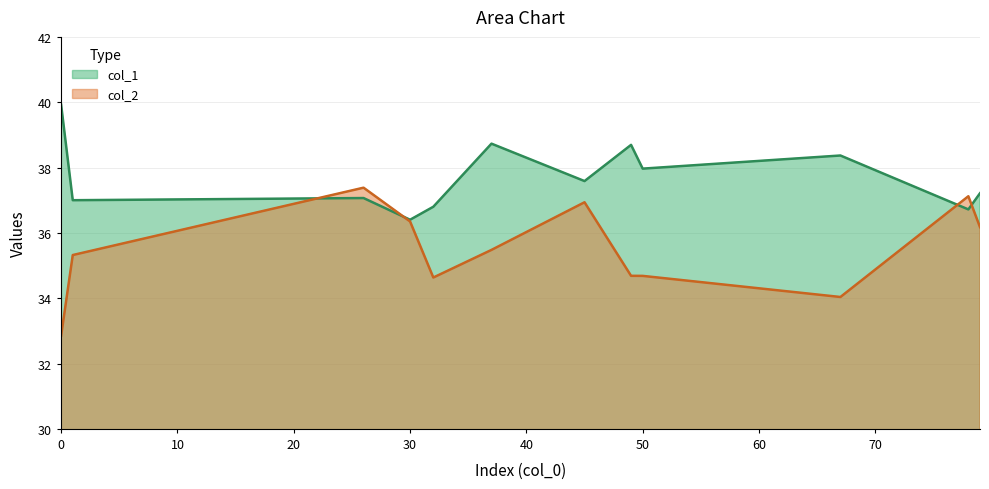

Reading right to left, extract all data points from this chart.

col_1: 49=38.7	67=38.4	37=38.7	26=37.1	78=36.7	50=38.0	30=36.4	45=37.6	79=37.2	1=37.0	32=36.8	0=39.9
col_2: 49=34.7	67=34.0	37=35.5	26=37.4	78=37.1	50=34.7	30=36.3	45=36.9	79=36.2	1=35.3	32=34.6	0=32.9